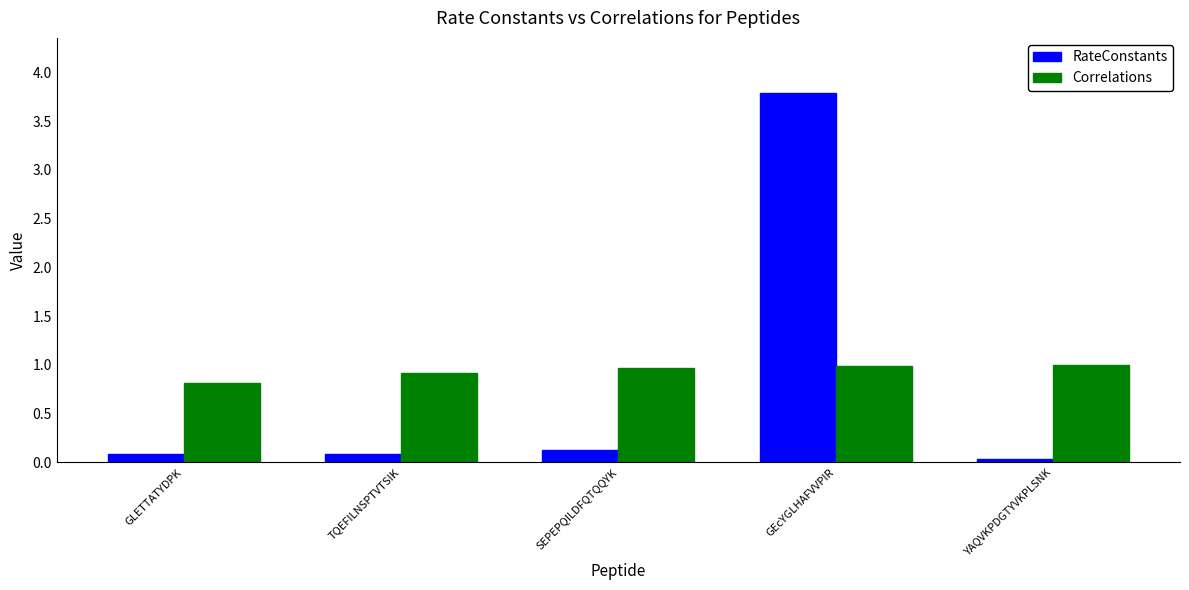

What is the spread (max minus min) of values at YAQVKPDGTYVKPLSNK?

1.0